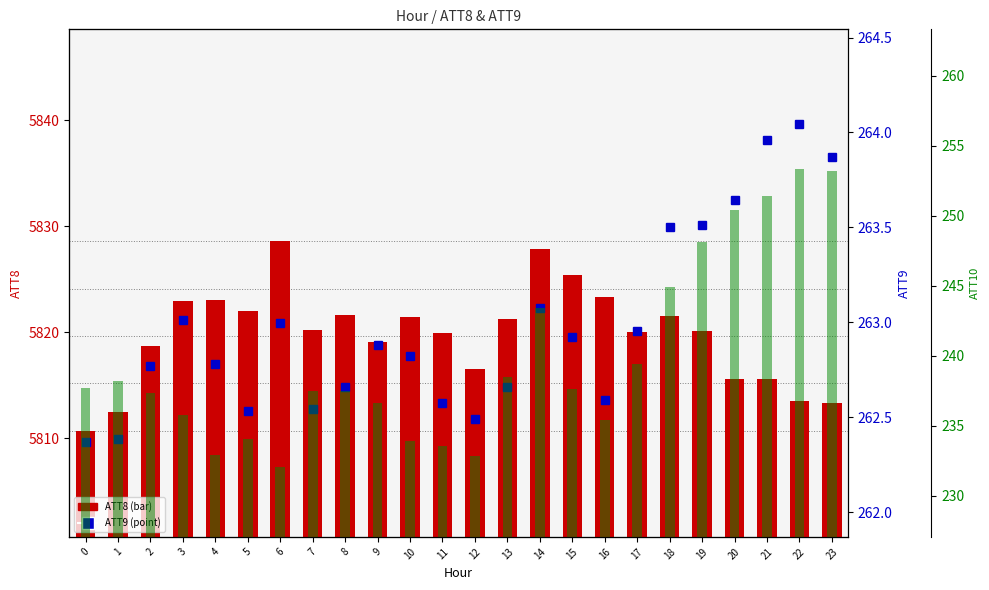

What is the value of the ATT8 bar at the 23rd from the left?

5813.5